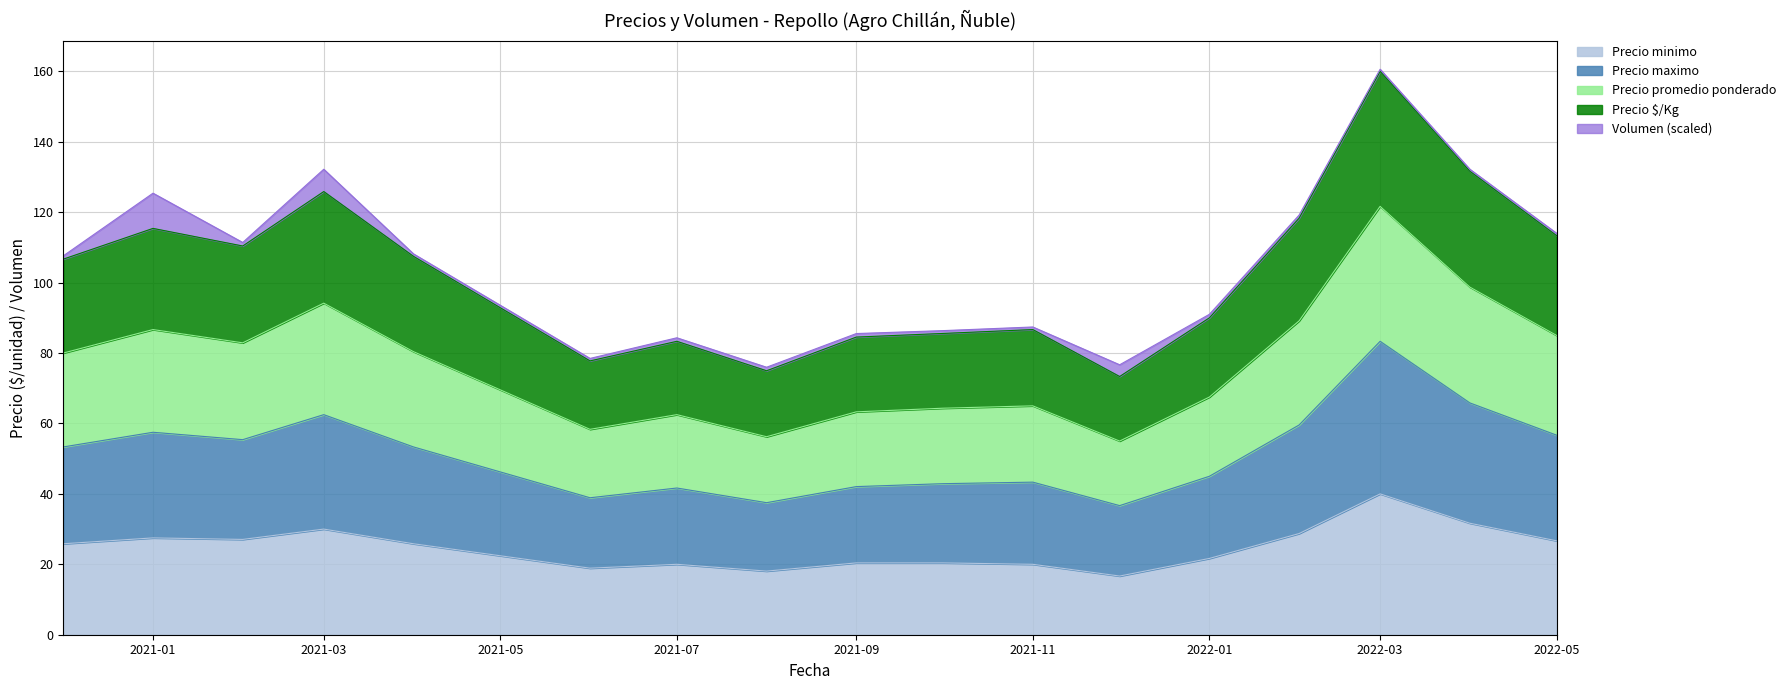

What is the difference between the maximum and second lowest values in the Precio maximo series?

45.8